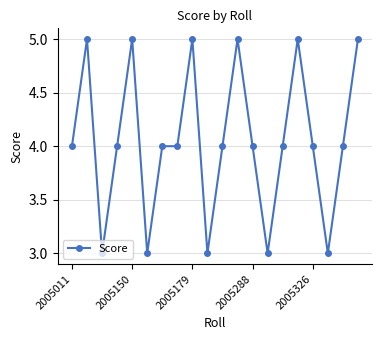

What is the value of the 14th point from the left?

3